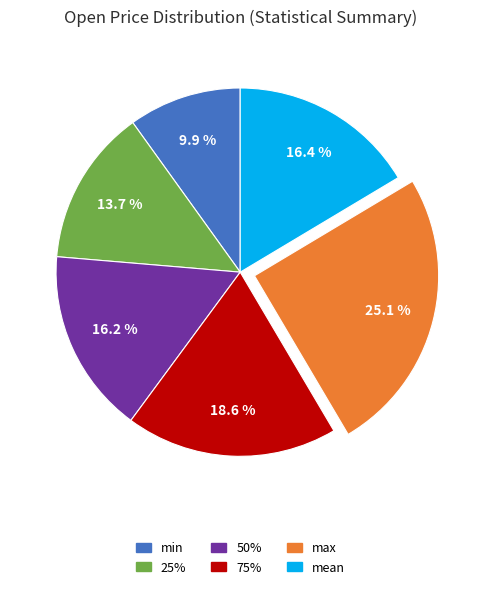

Which slice is the smallest?

min